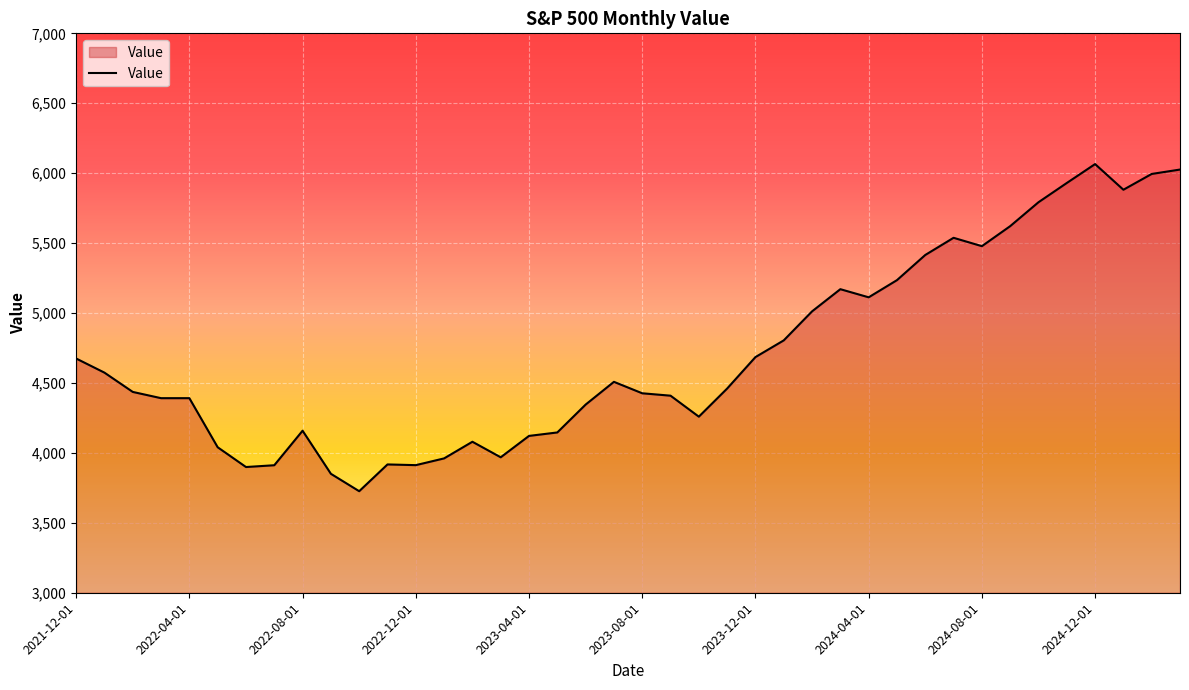

What is the greatest value displayed?

6065.1